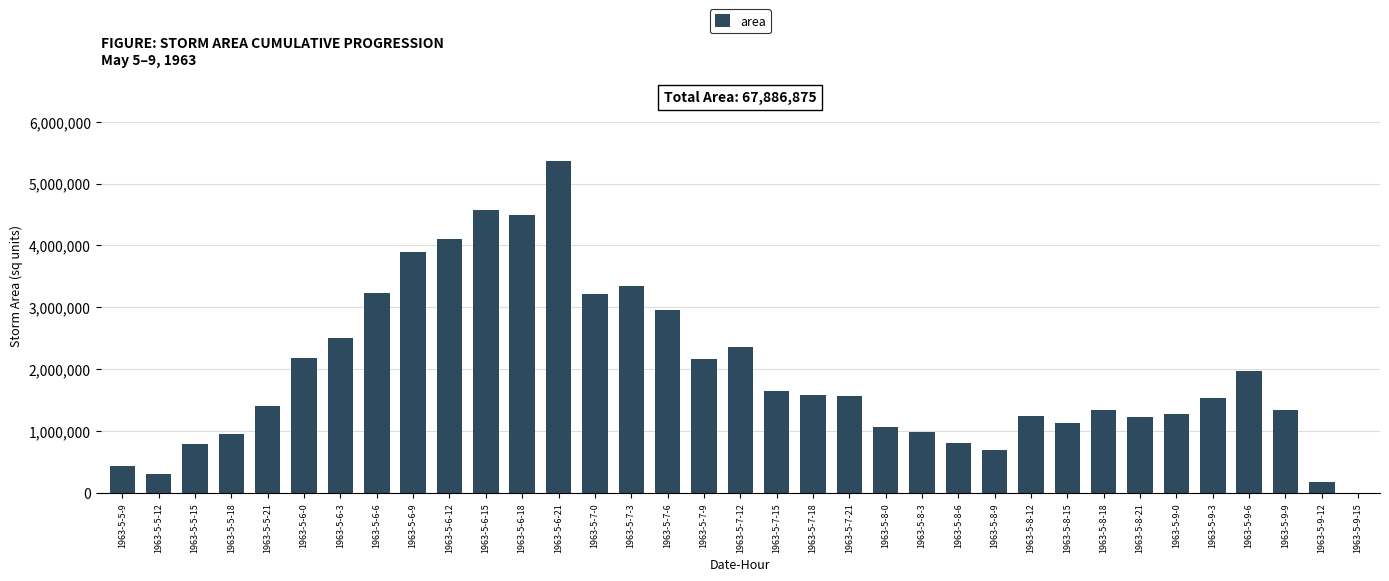

What is the sum of all values?

67886875